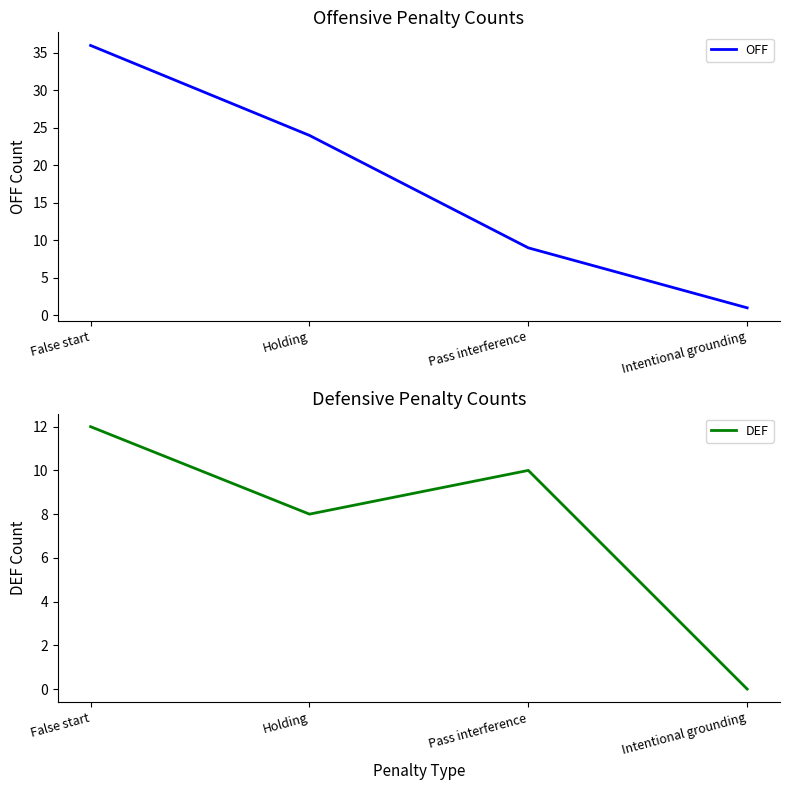

True or false: OFF has more than 1 points higher than both neighbors.

False